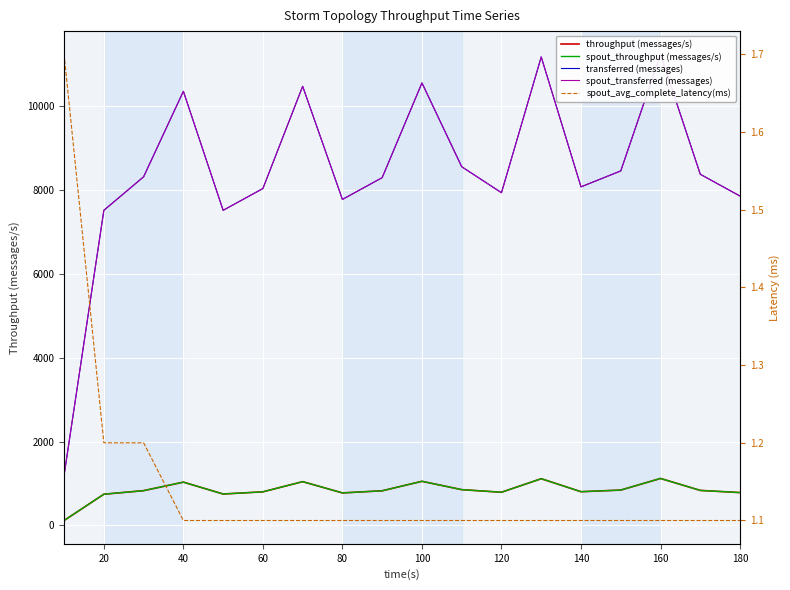

At how many categories does at least one series exceed 9636?

5